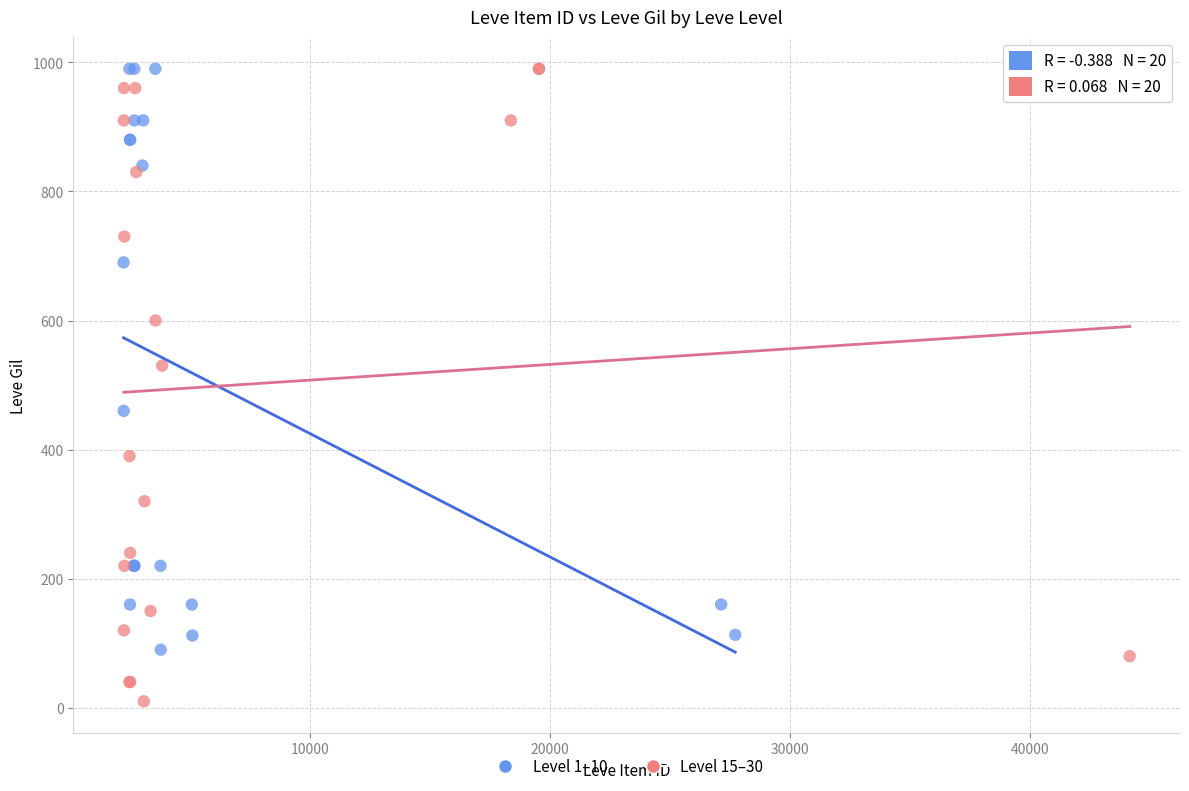

Which series contains the lowest Y value?

Level 15–30